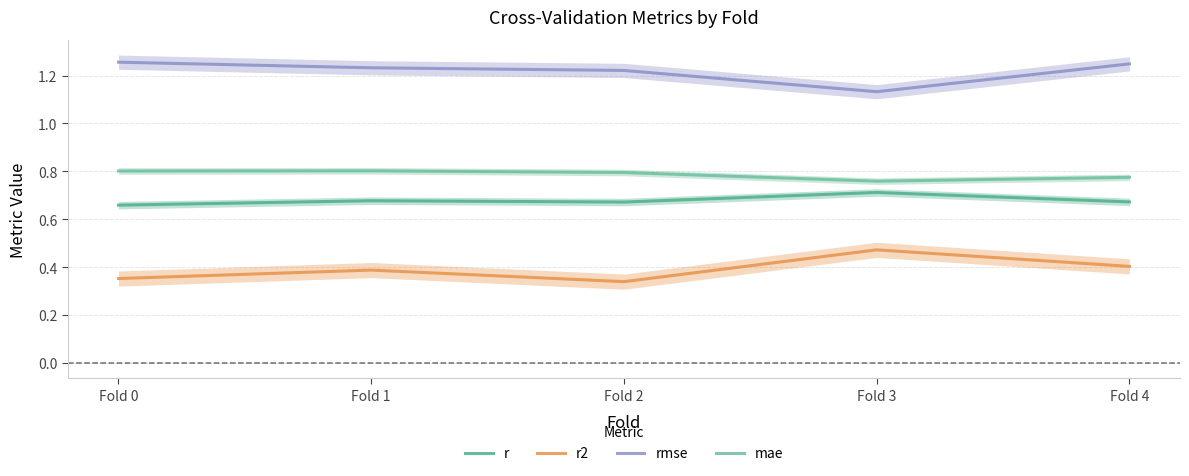

What is the spread (max minus min) of values at Fold 3?

0.7